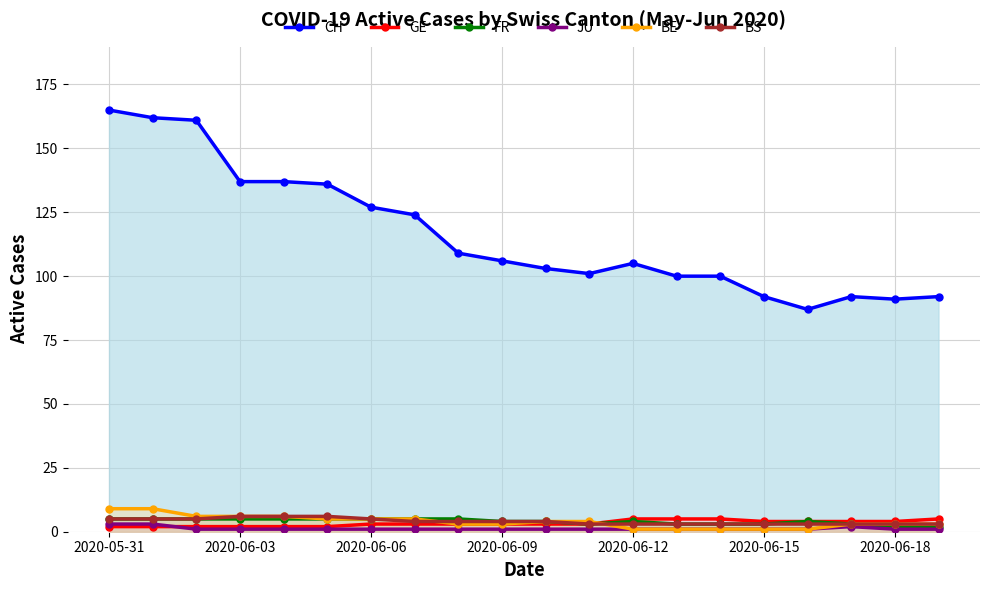

Read the GE value at 7.

3